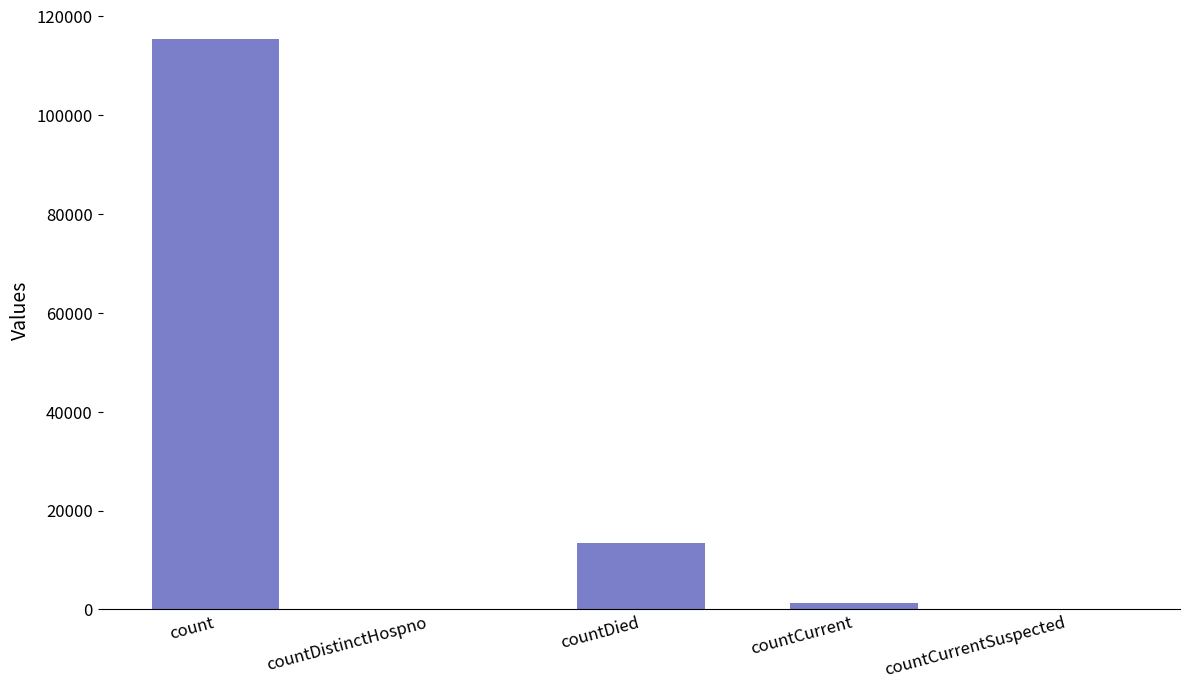

Which has a higher value, countDistinctHospno or countDied?

countDied